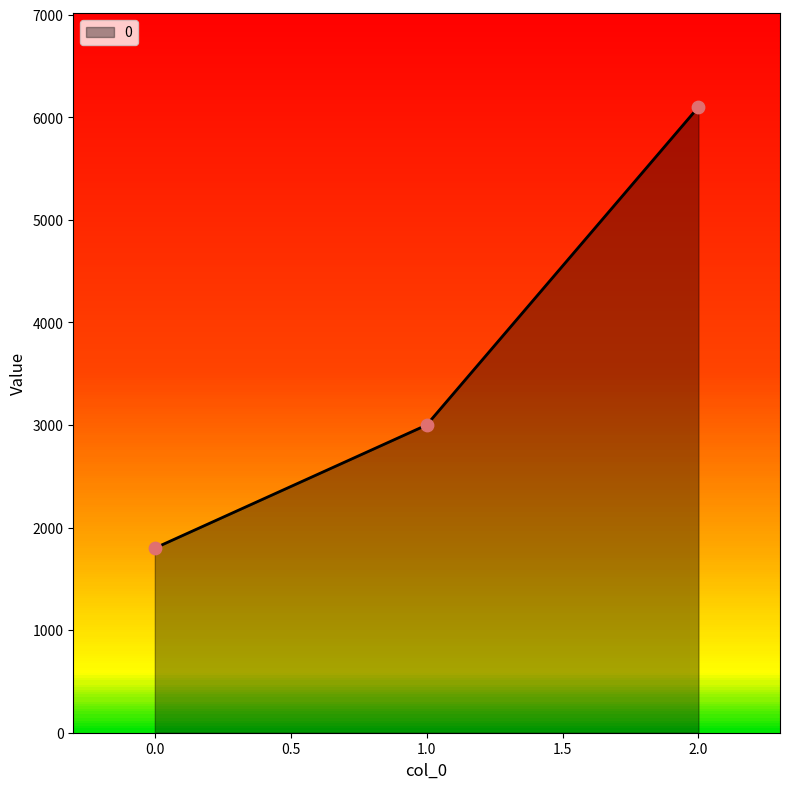

Between 2.0 and 1.0, which is larger?

2.0